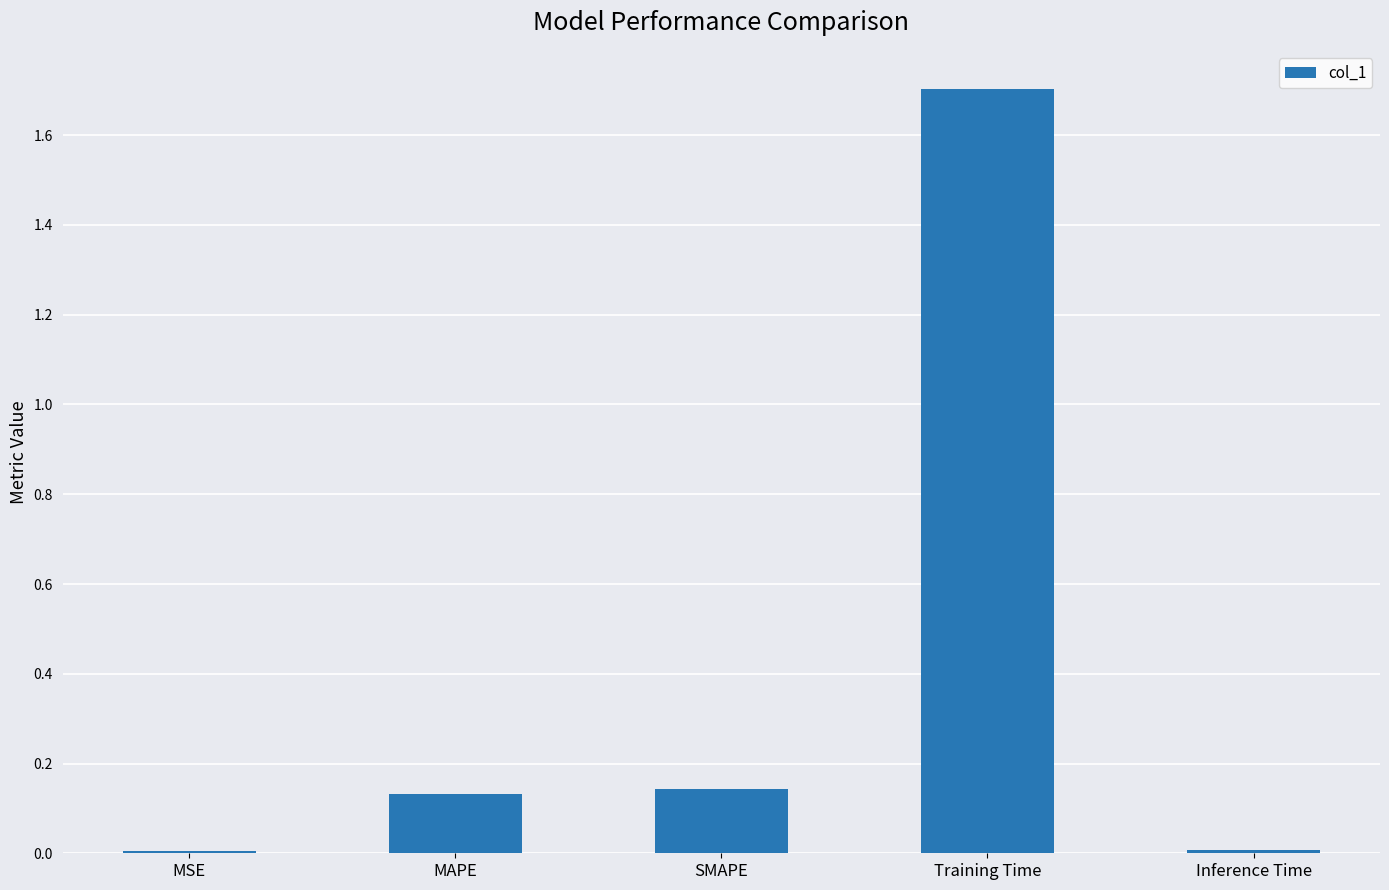

What is the label of the 1st bar from the right?

Inference Time